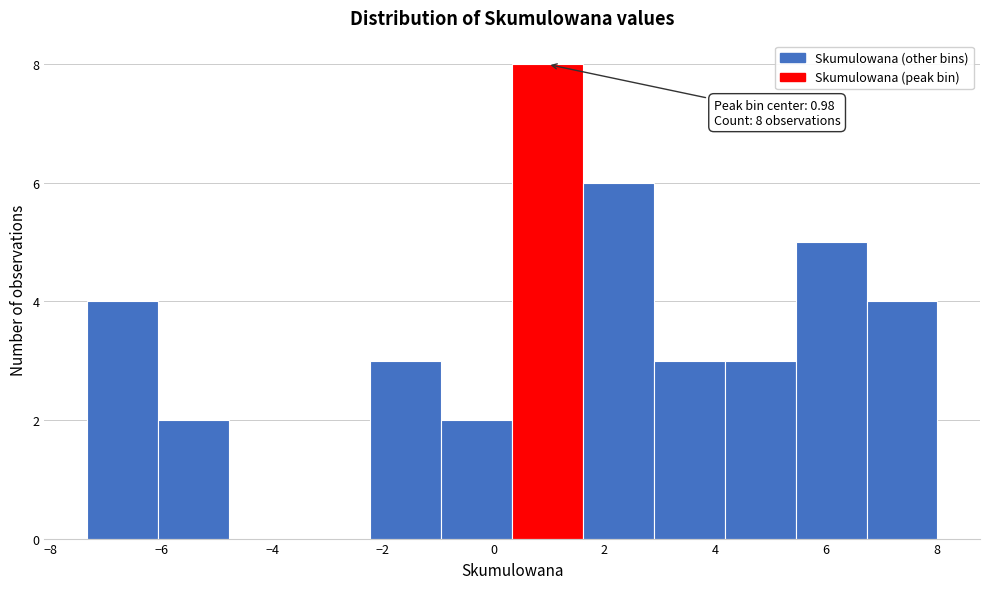

Which range on the x-axis has the tallest bar?

0.4 to 1.6